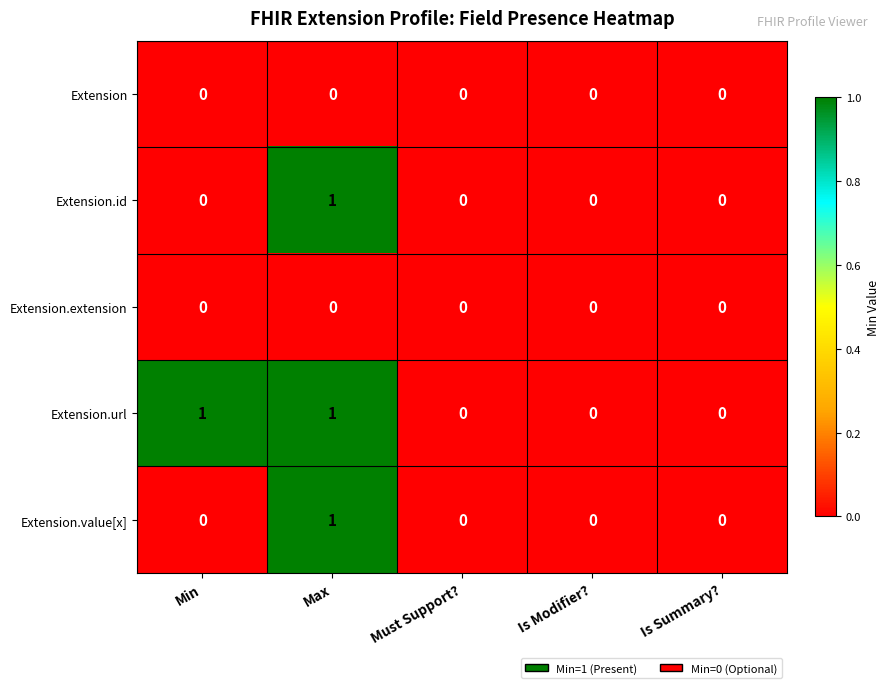

How many Extension.value[x] values are between 0 and 1?

5